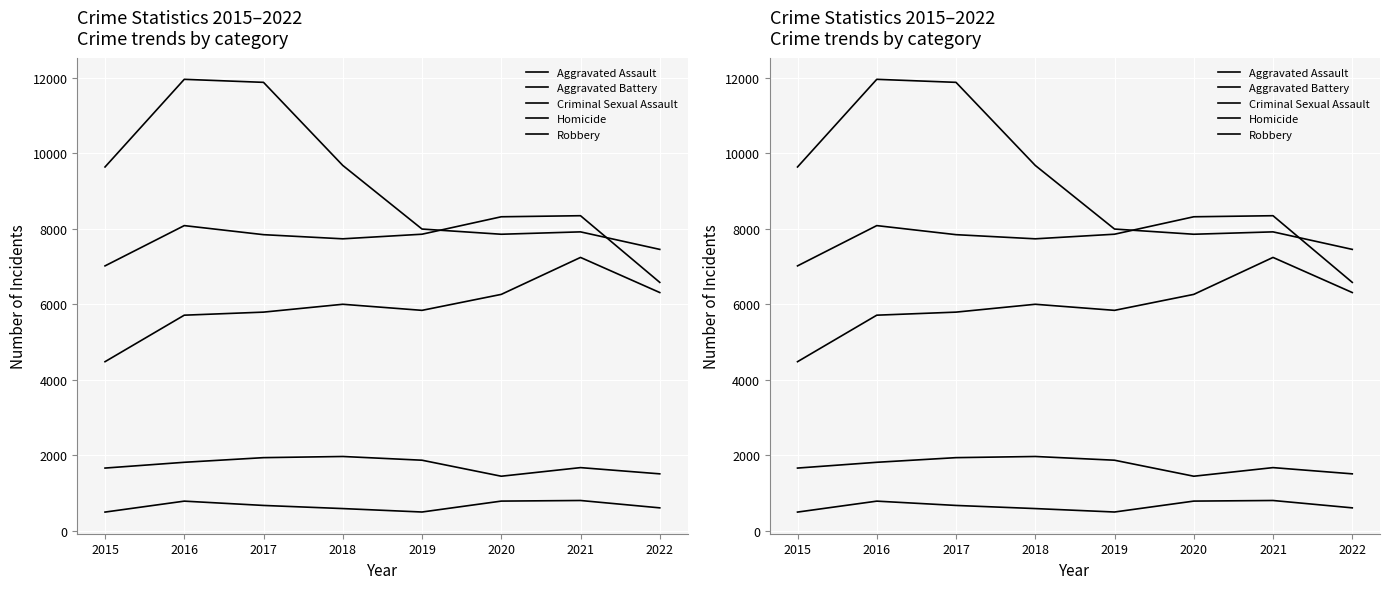

The value of Aggravated Assault at 2021 is 7242. True or false?

True